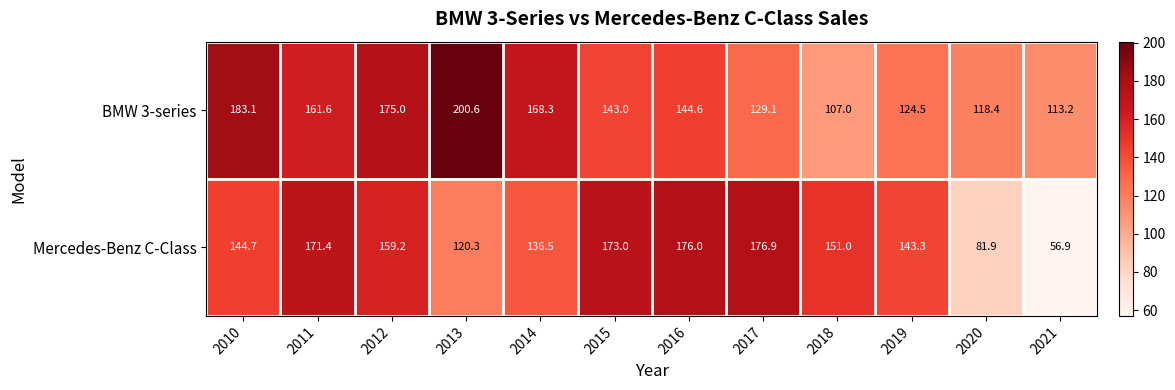

How many data points does each series have?

12